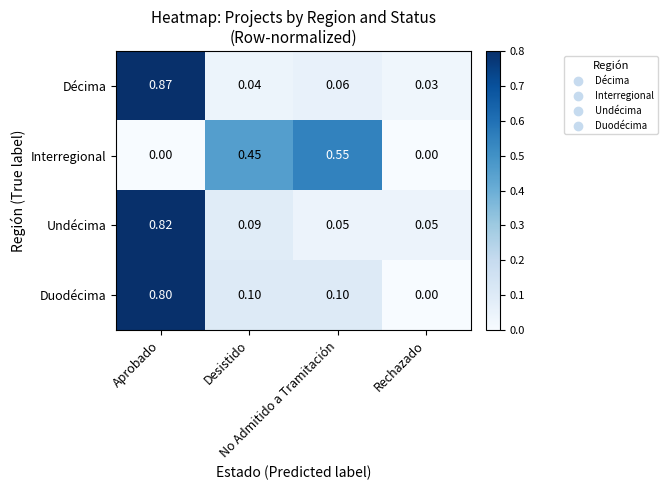

Rank the series by their maximum value, from highest to lowest.

Décima, Undécima, Duodécima, Interregional